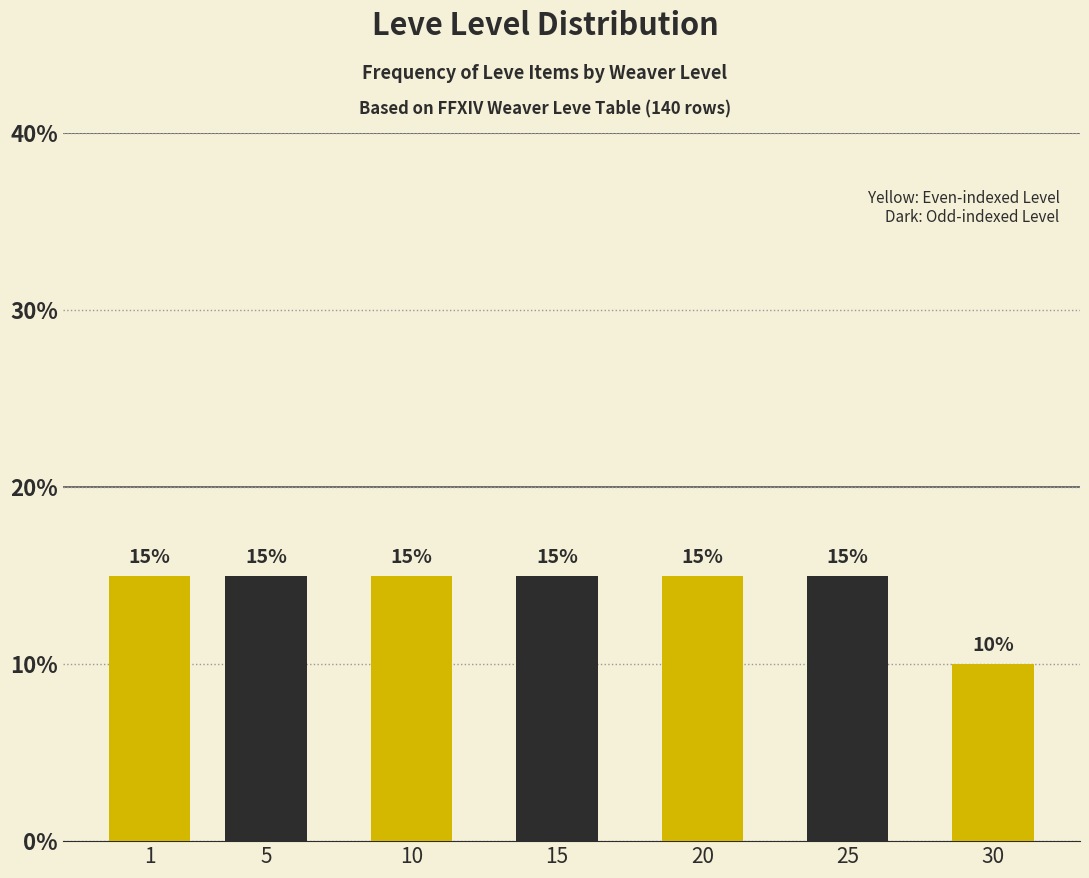

Reading left to right, list all the values displayed in this chart.

15	15	15	15	15	15	10